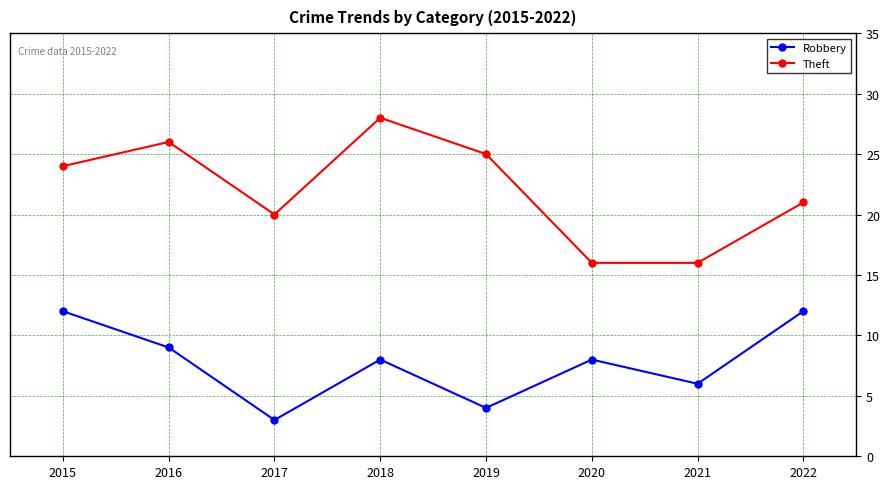

What is the difference between the maximum and minimum values in the Robbery series?

9